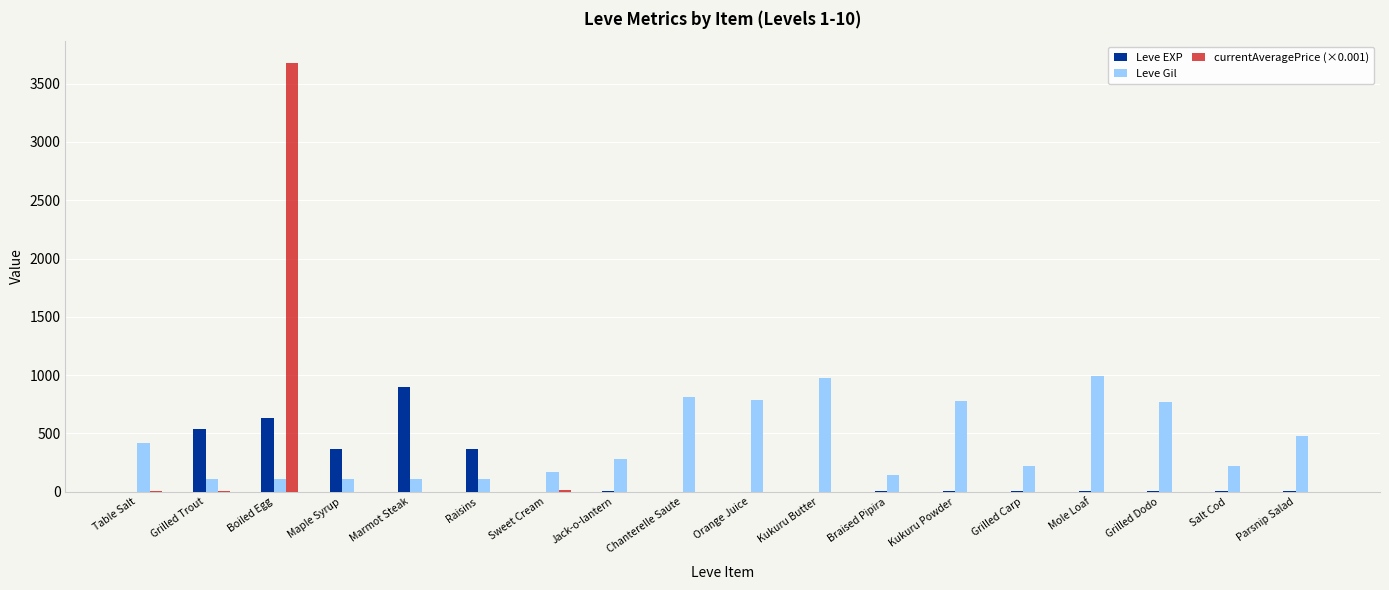

Which category has the highest value across all series?

Boiled Egg